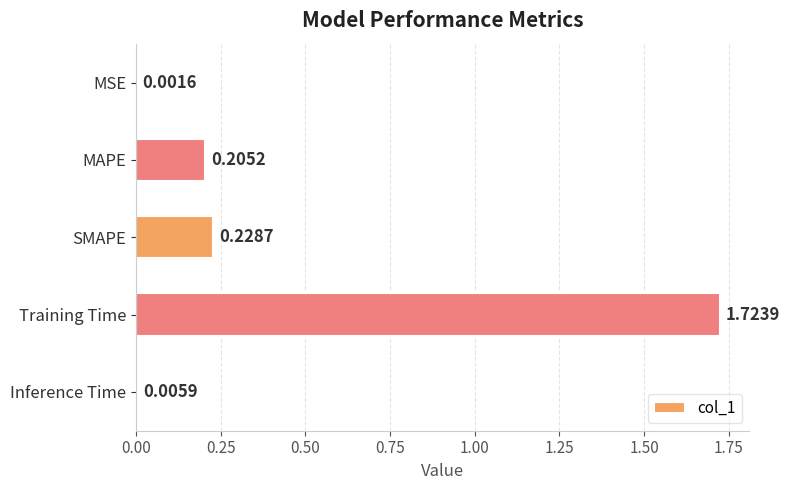

What is the change in value from MSE to SMAPE?

+0.2